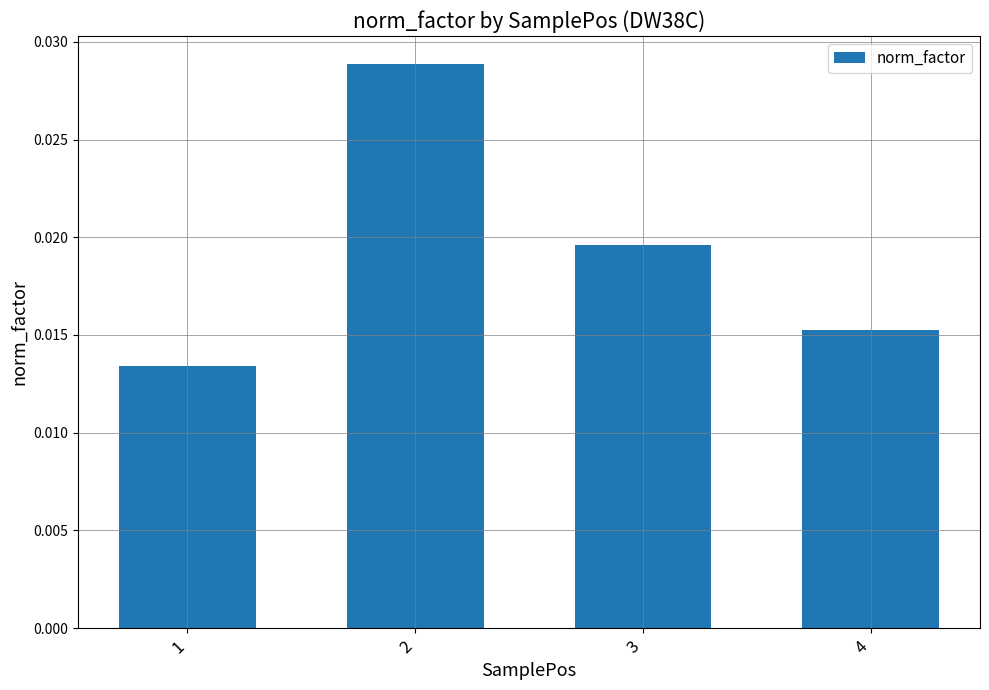

List the labels in order of value, largest first.

2, 3, 4, 1